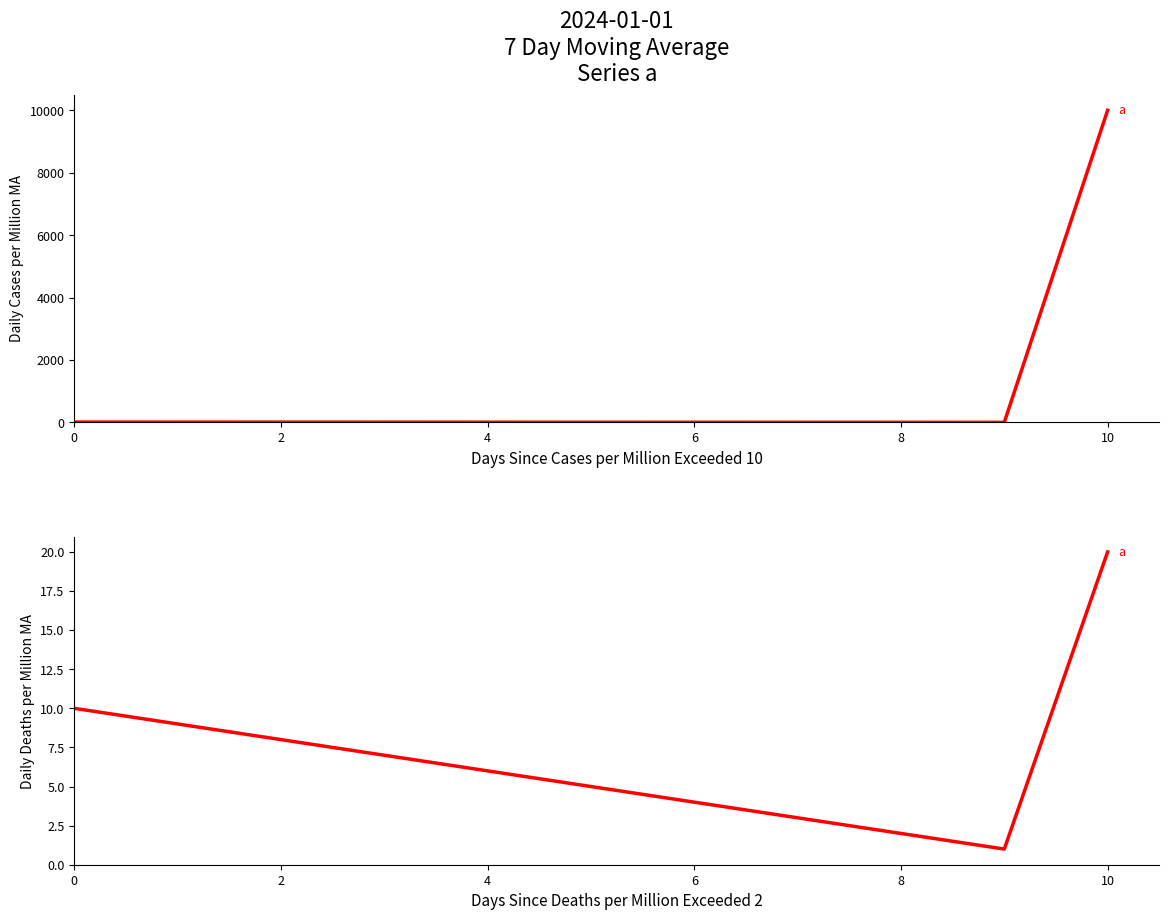

Which has a higher value, 10 or 4?

10